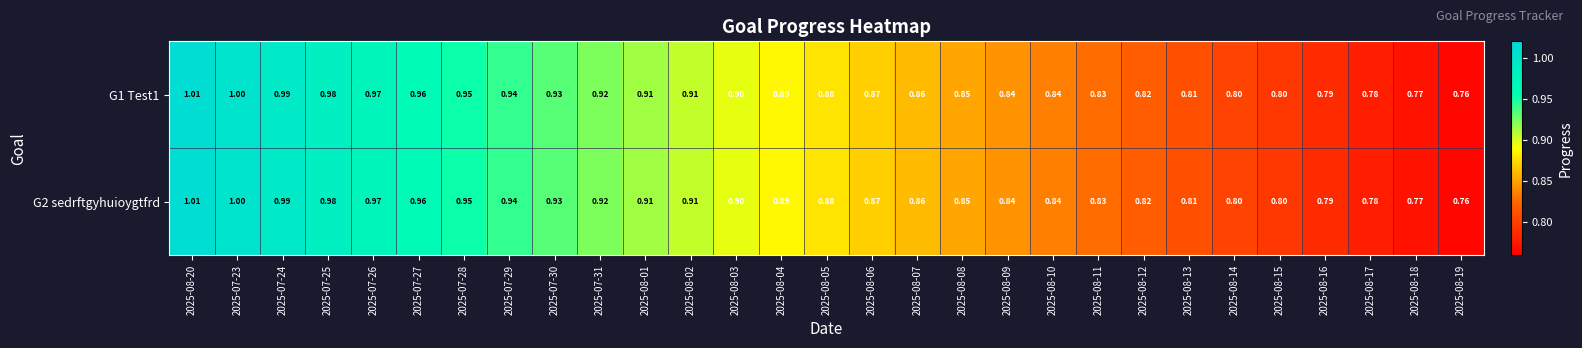

Is the value of G2 sedrftgyhuioygtfrd at 2025-08-10 greater than the value of G1 Test1 at 2025-08-18?

Yes